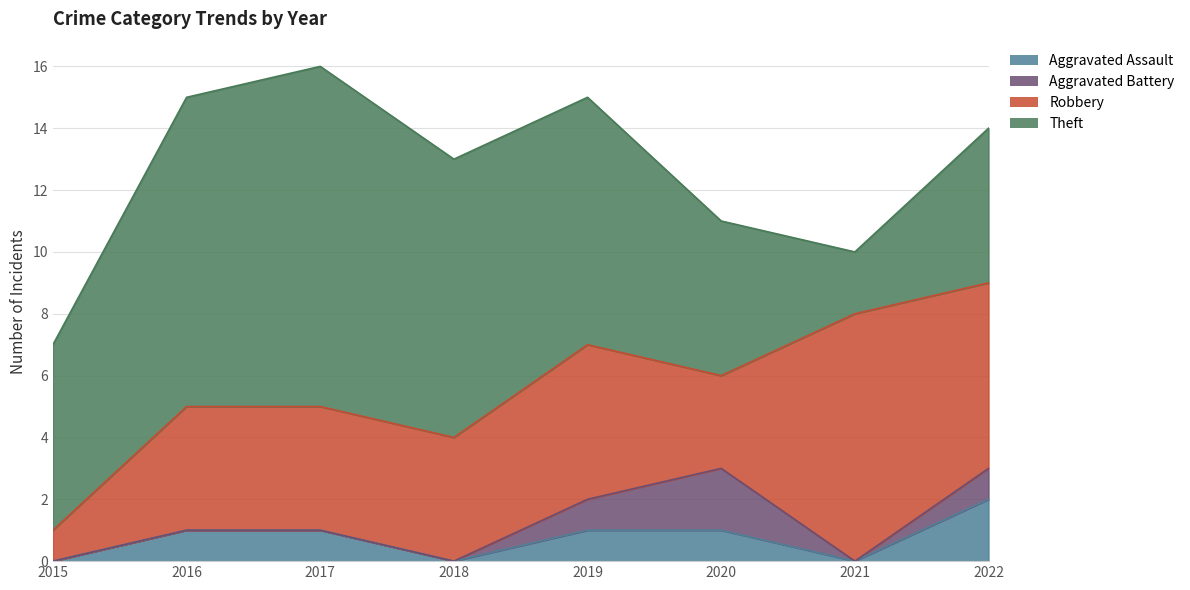

True or false: Theft and Aggravated Assault cross at least once.

False